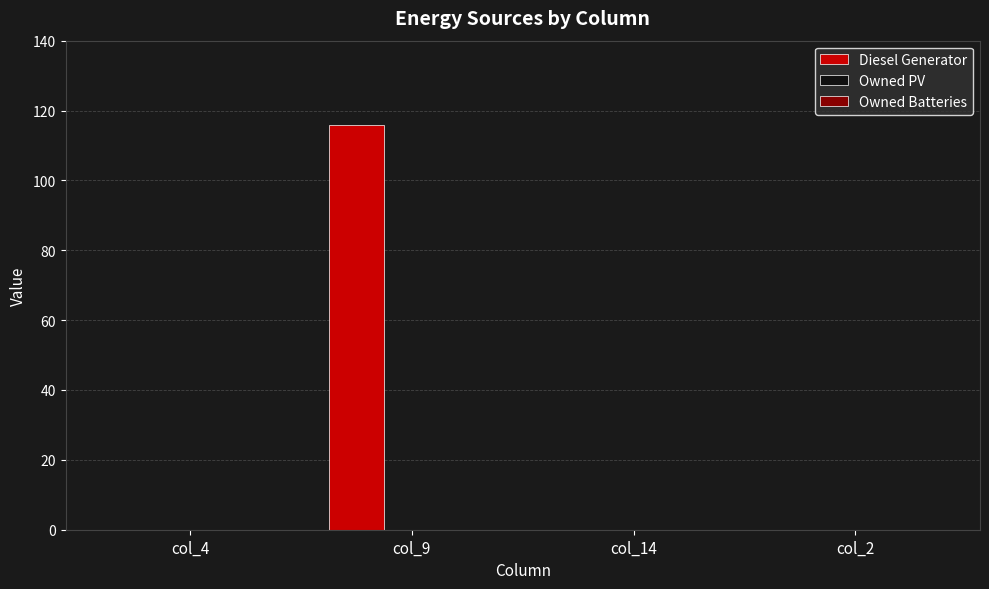

What is the change in value from col_9 to col_2?

-116